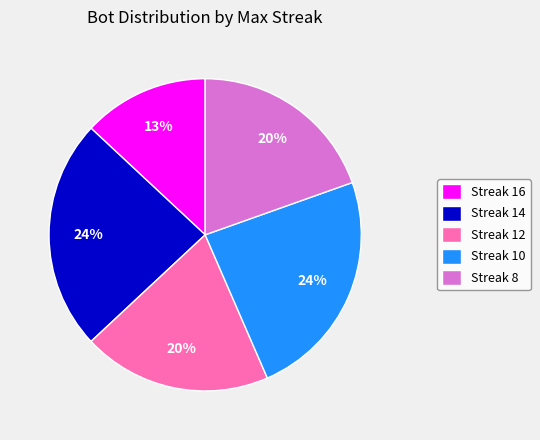

Count the number of slices in the pie.

5